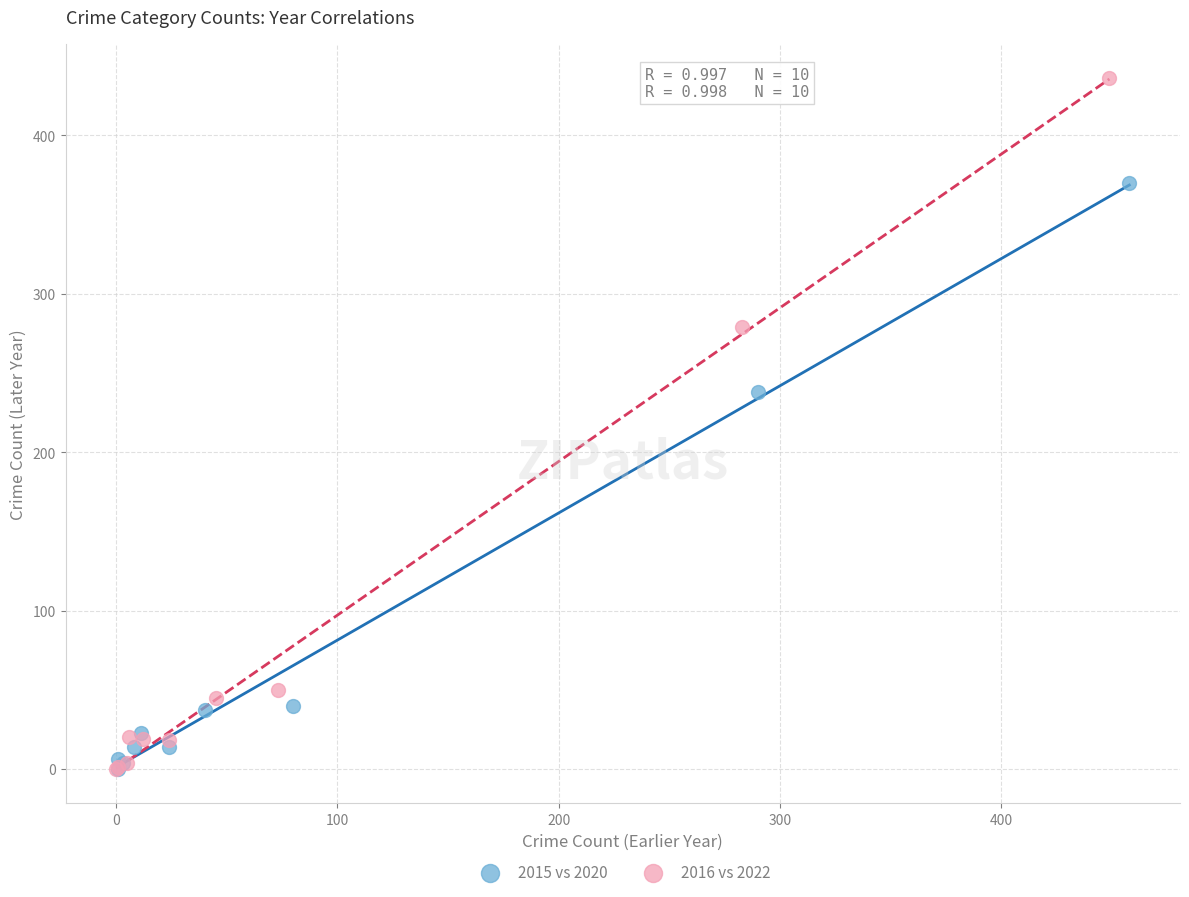

Which series has the widest spread of Y values?

2016 vs 2022